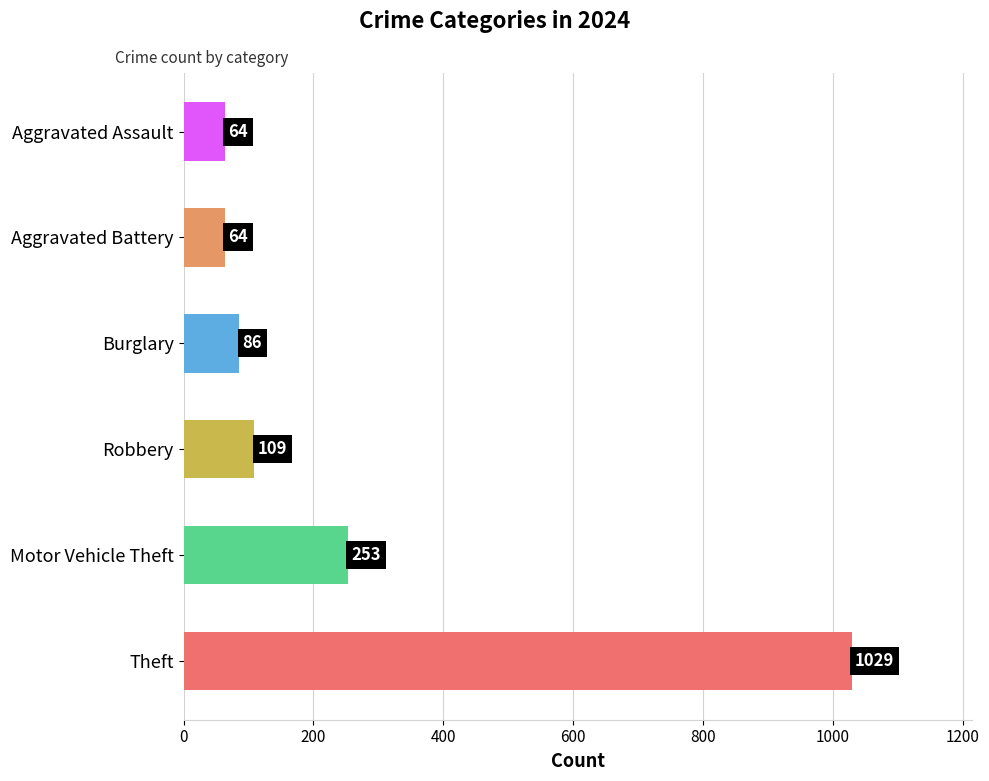

How many data points are less than 109?

3